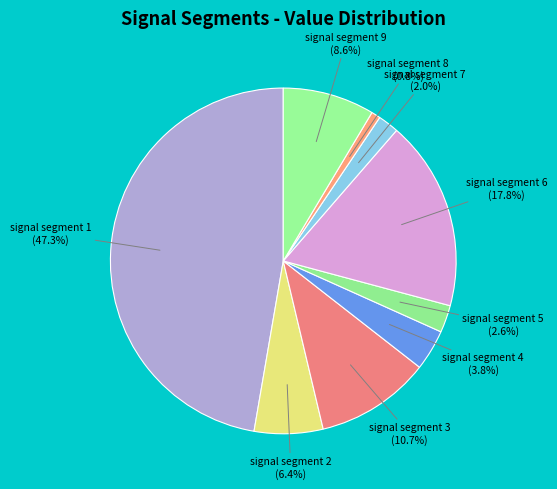

Is it true that signal segment 6 is 23% of the pie?

False